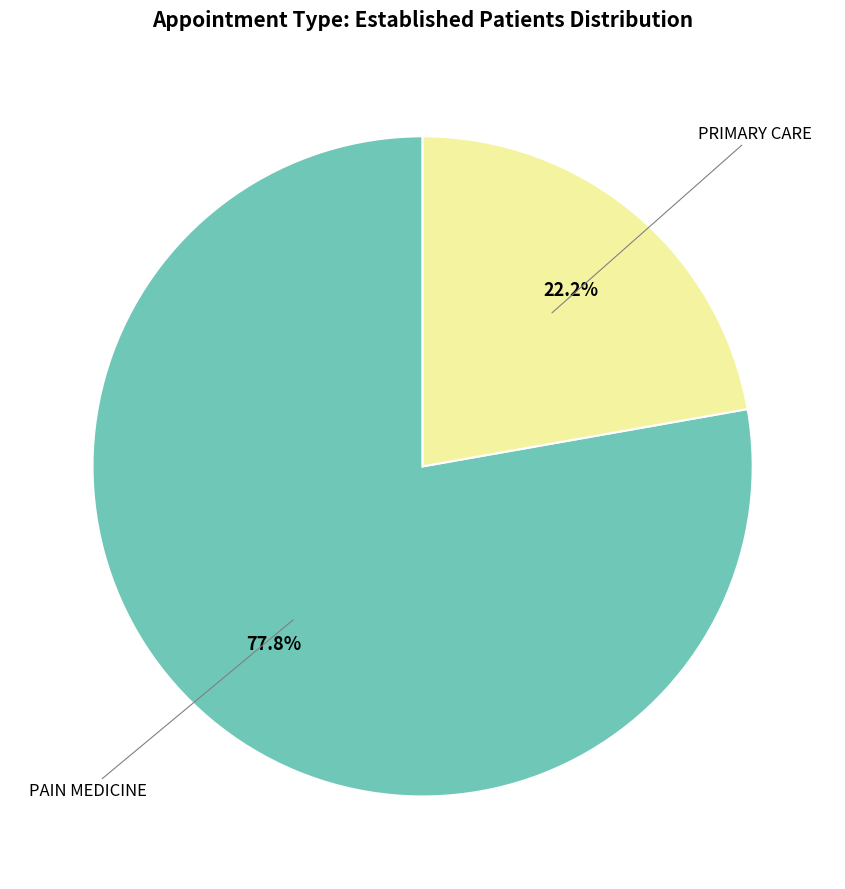

Which category has the smallest portion of the pie?

PRIMARY CARE